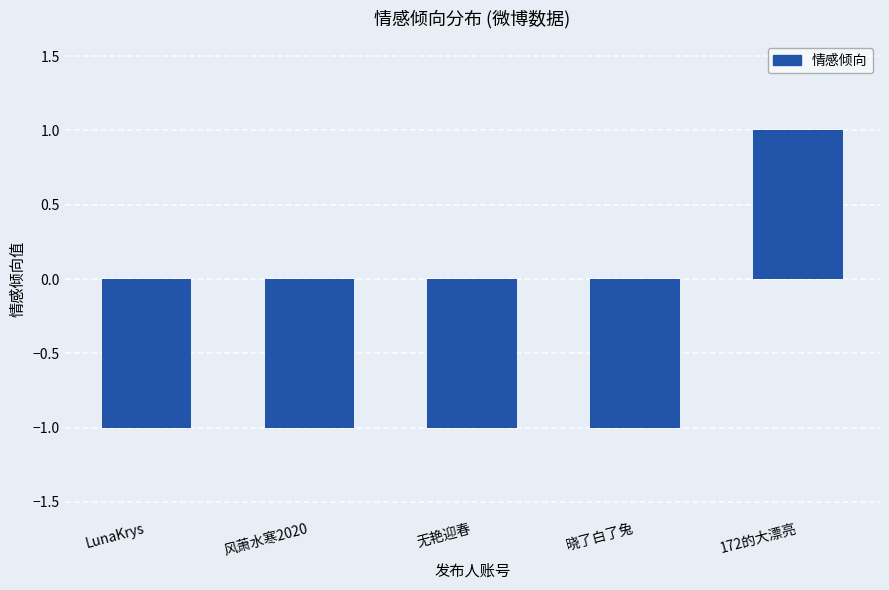

Read the value at 风萧水寒2020.

-1